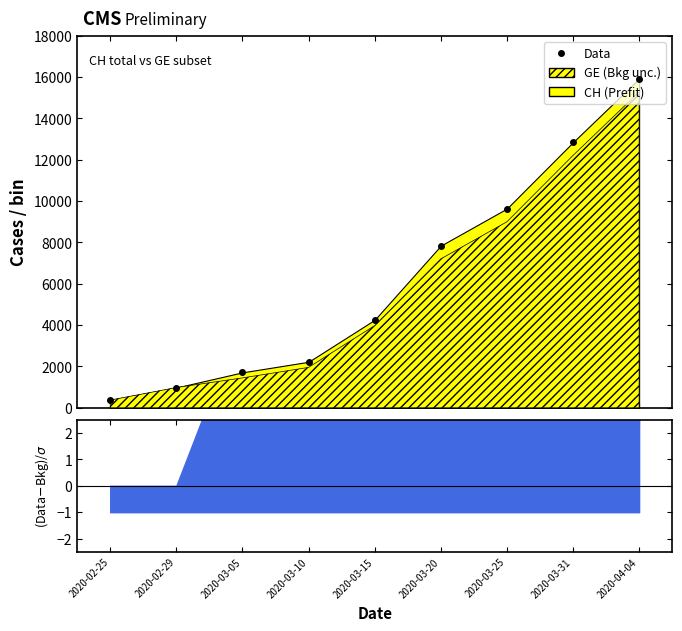

Which category has the lowest value across all series?

2020-02-25